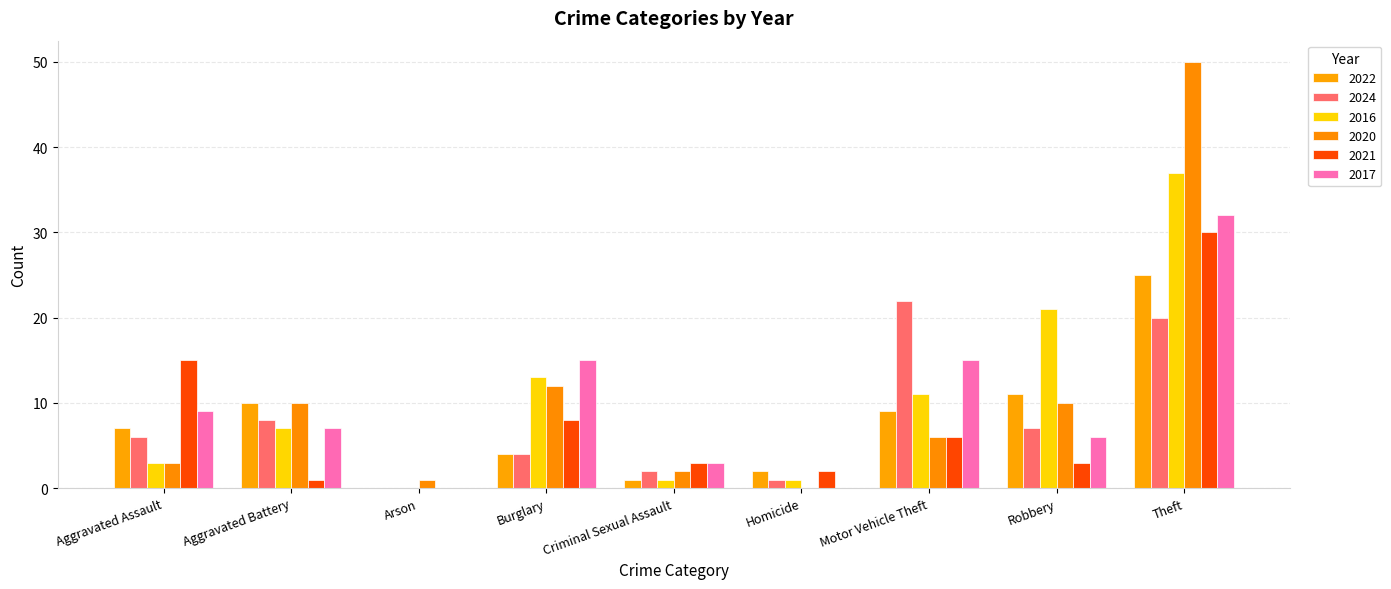

Count the number of categories in the chart.

9